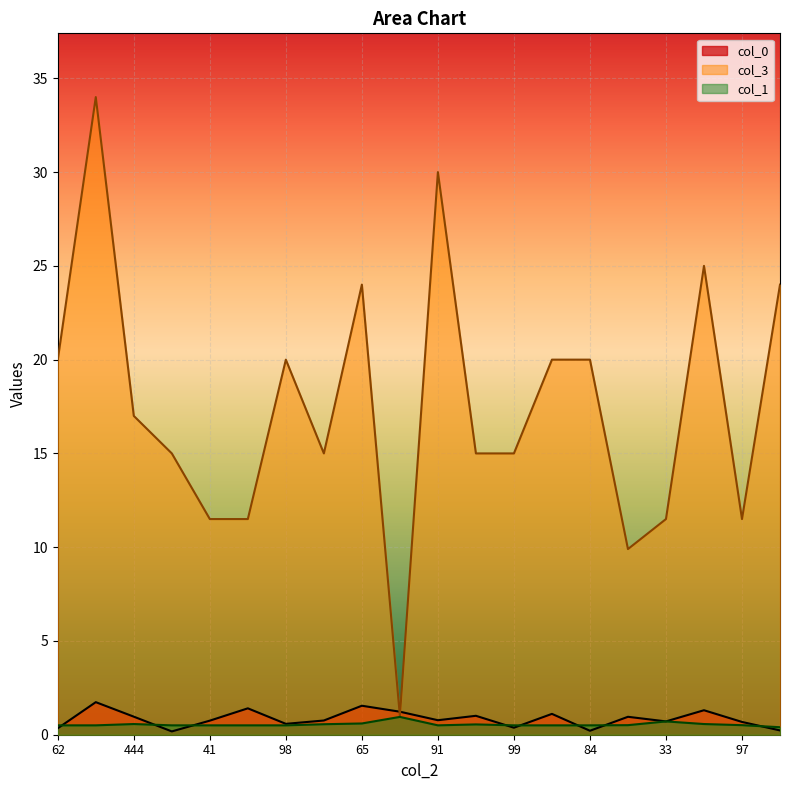

Reading right to left, list all the values displayed in this chart.

col_0: 64=0.2	97=0.7	163=1.3	33=0.7	77=1.0	84=0.2	67=1.1	99=0.4	76=1.0	91=0.8	93=1.2	65=1.5	86=0.8	98=0.6	41=1.4	41=0.8	120=0.2	444=1.0	62=1.7	62=0.3
col_3: 64=24.0	97=11.5	163=25.0	33=11.5	77=9.9	84=20.0	67=20.0	99=15.0	76=15.0	91=30.0	93=1.0	65=24.0	86=15.0	98=20.0	41=11.5	41=11.5	120=15.0	444=17.0	62=34.0	62=20.0
col_1: 64=0.4	97=0.5	163=0.6	33=0.7	77=0.5	84=0.5	67=0.5	99=0.5	76=0.6	91=0.5	93=0.9	65=0.6	86=0.6	98=0.5	41=0.5	41=0.5	120=0.5	444=0.6	62=0.5	62=0.5